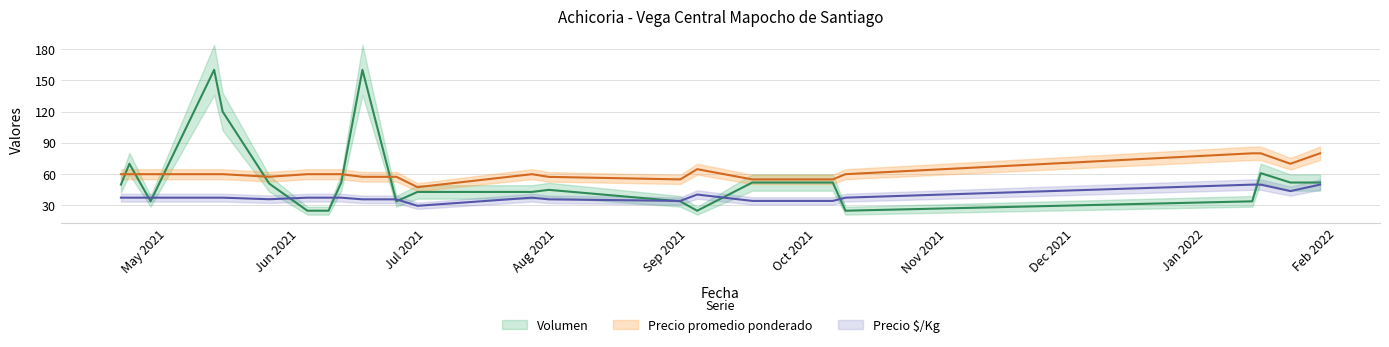

What is the sum of all Precio promedio ponderado values?

1472.3